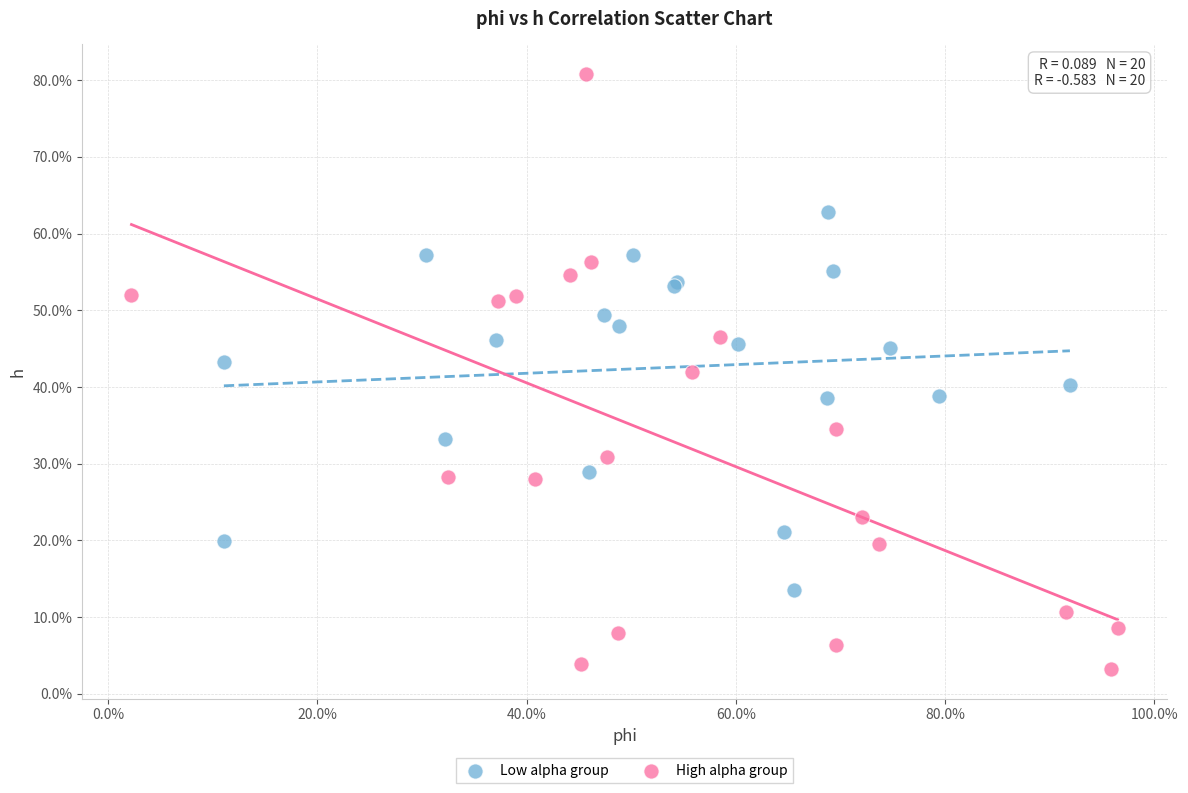

What are all the series names shown in the legend?

Low alpha group, High alpha group